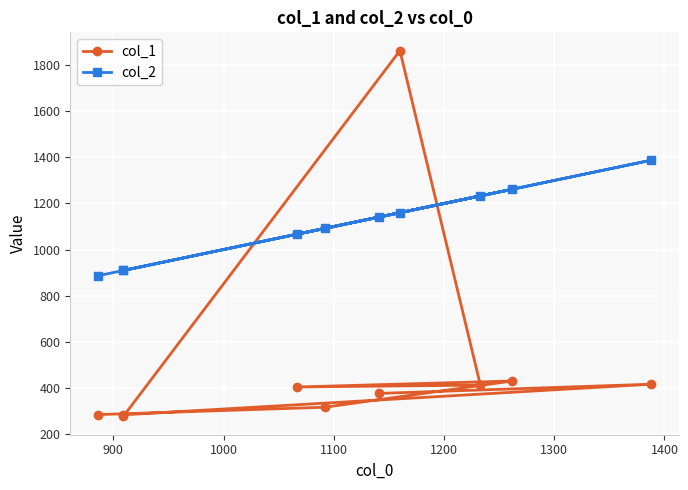

Which series has the largest range (max minus min)?

col_1